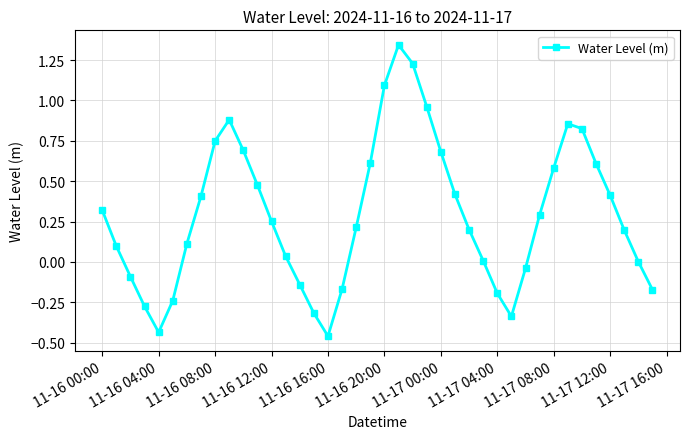

Is this an area chart (filled region under the line)?

No